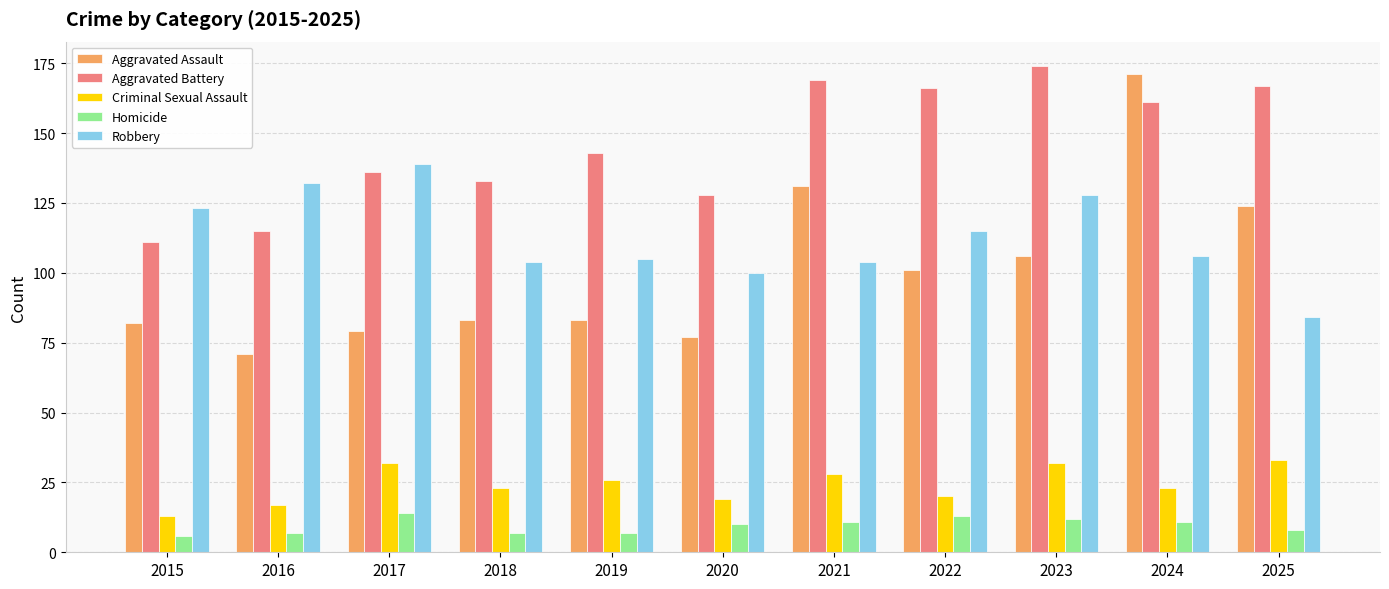

What is the sum of the Aggravated Assault values at 2015 and 2022?

183